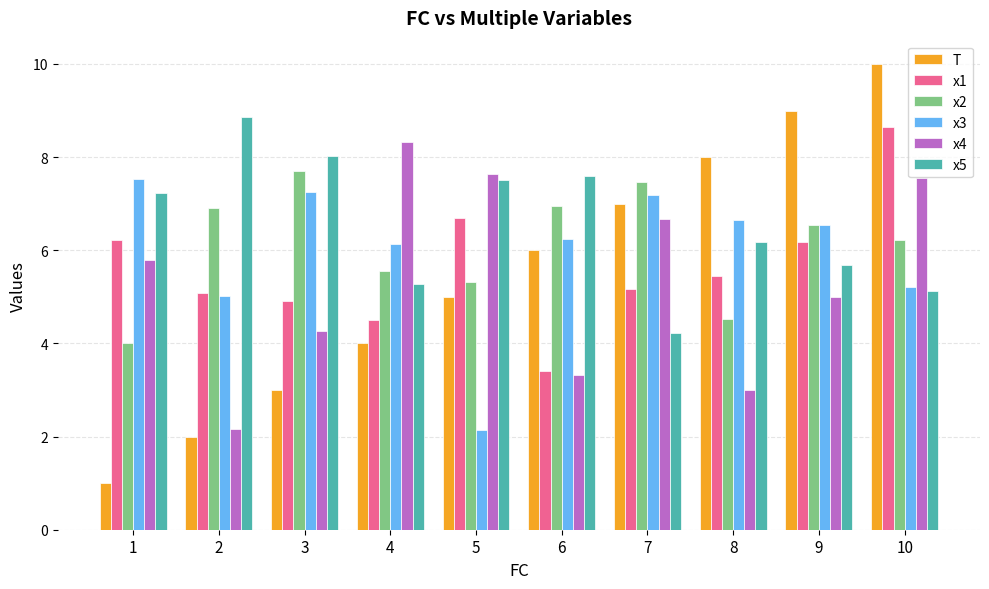

What is the maximum value for x3?

7.5